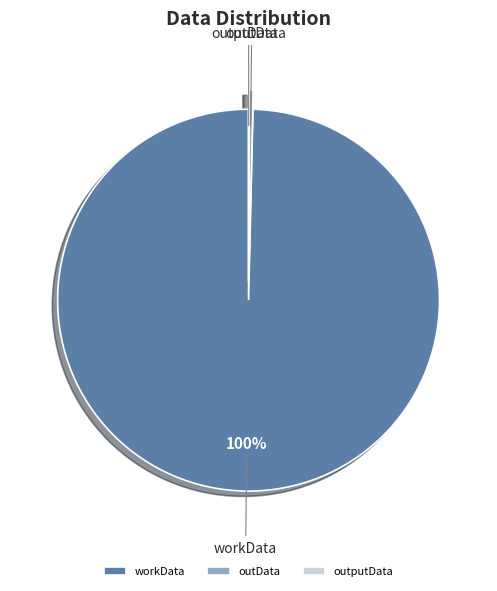

True or false: workData accounts for 100% of the total.

True